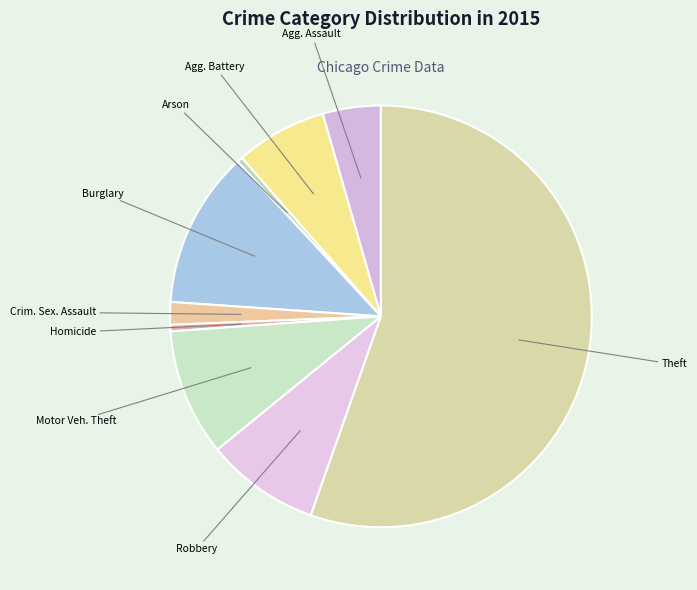

How many segments does this pie chart have?

9